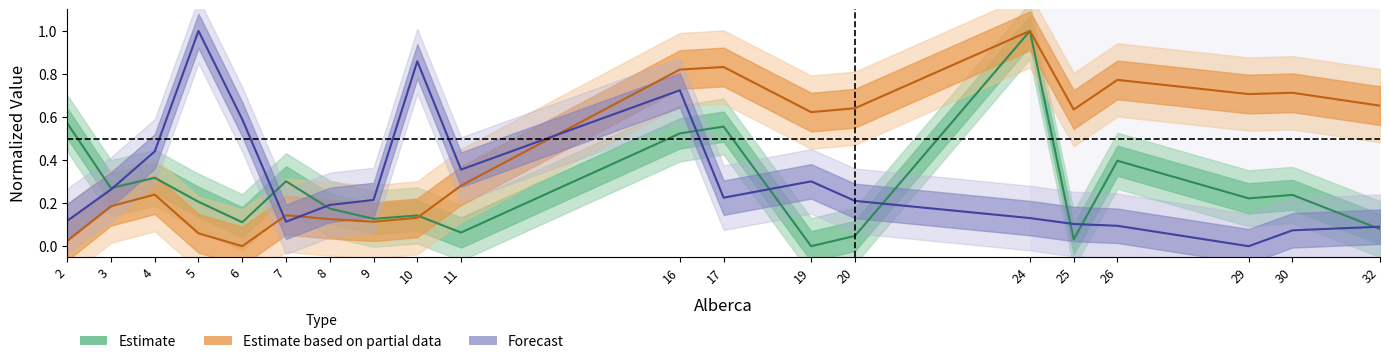

Which category has the highest value across all series?

5